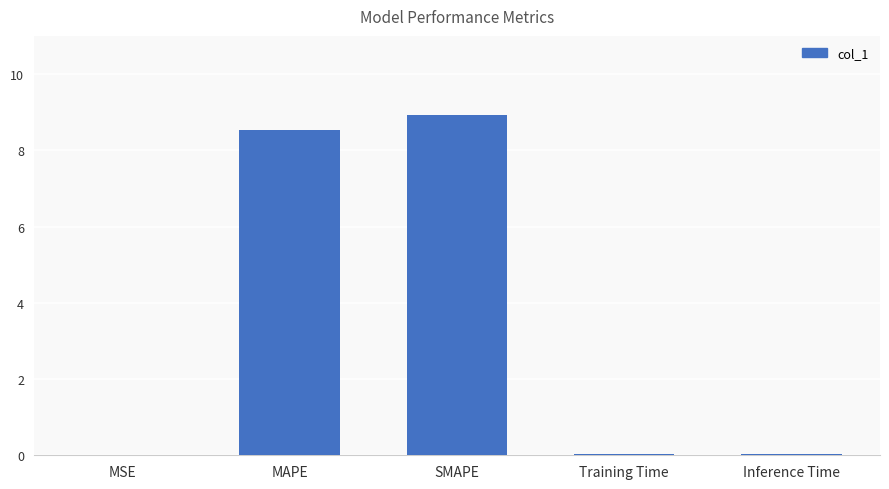

Which has a higher value, Inference Time or MAPE?

MAPE